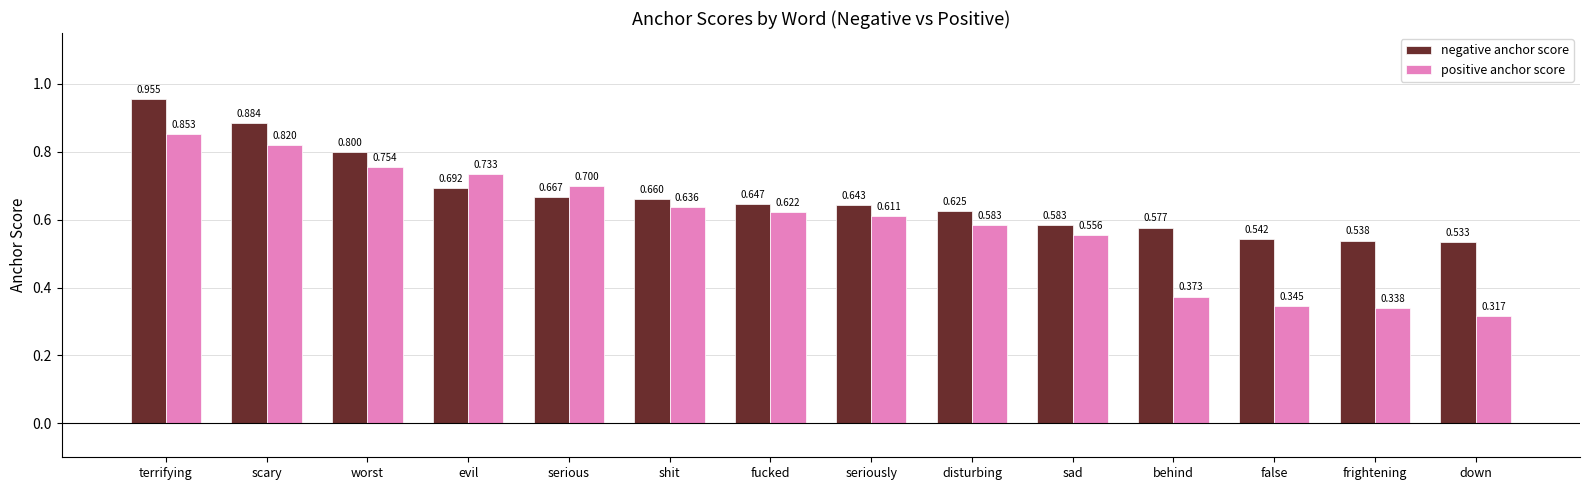

What position from the right is disturbing?

6